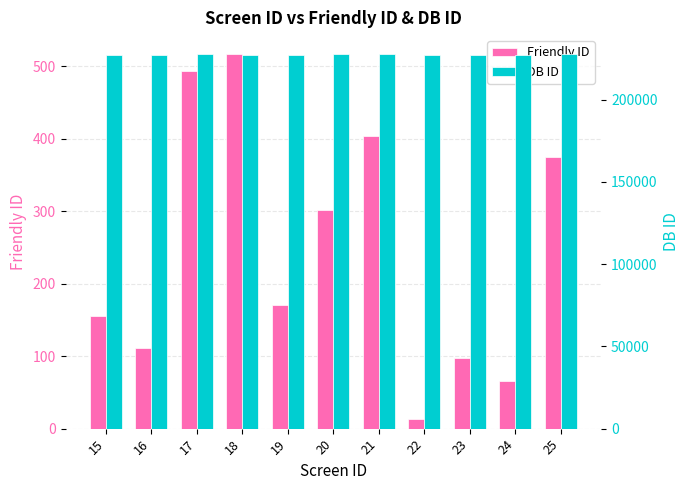

True or false: Friendly ID has a value of 6 at 22.

False